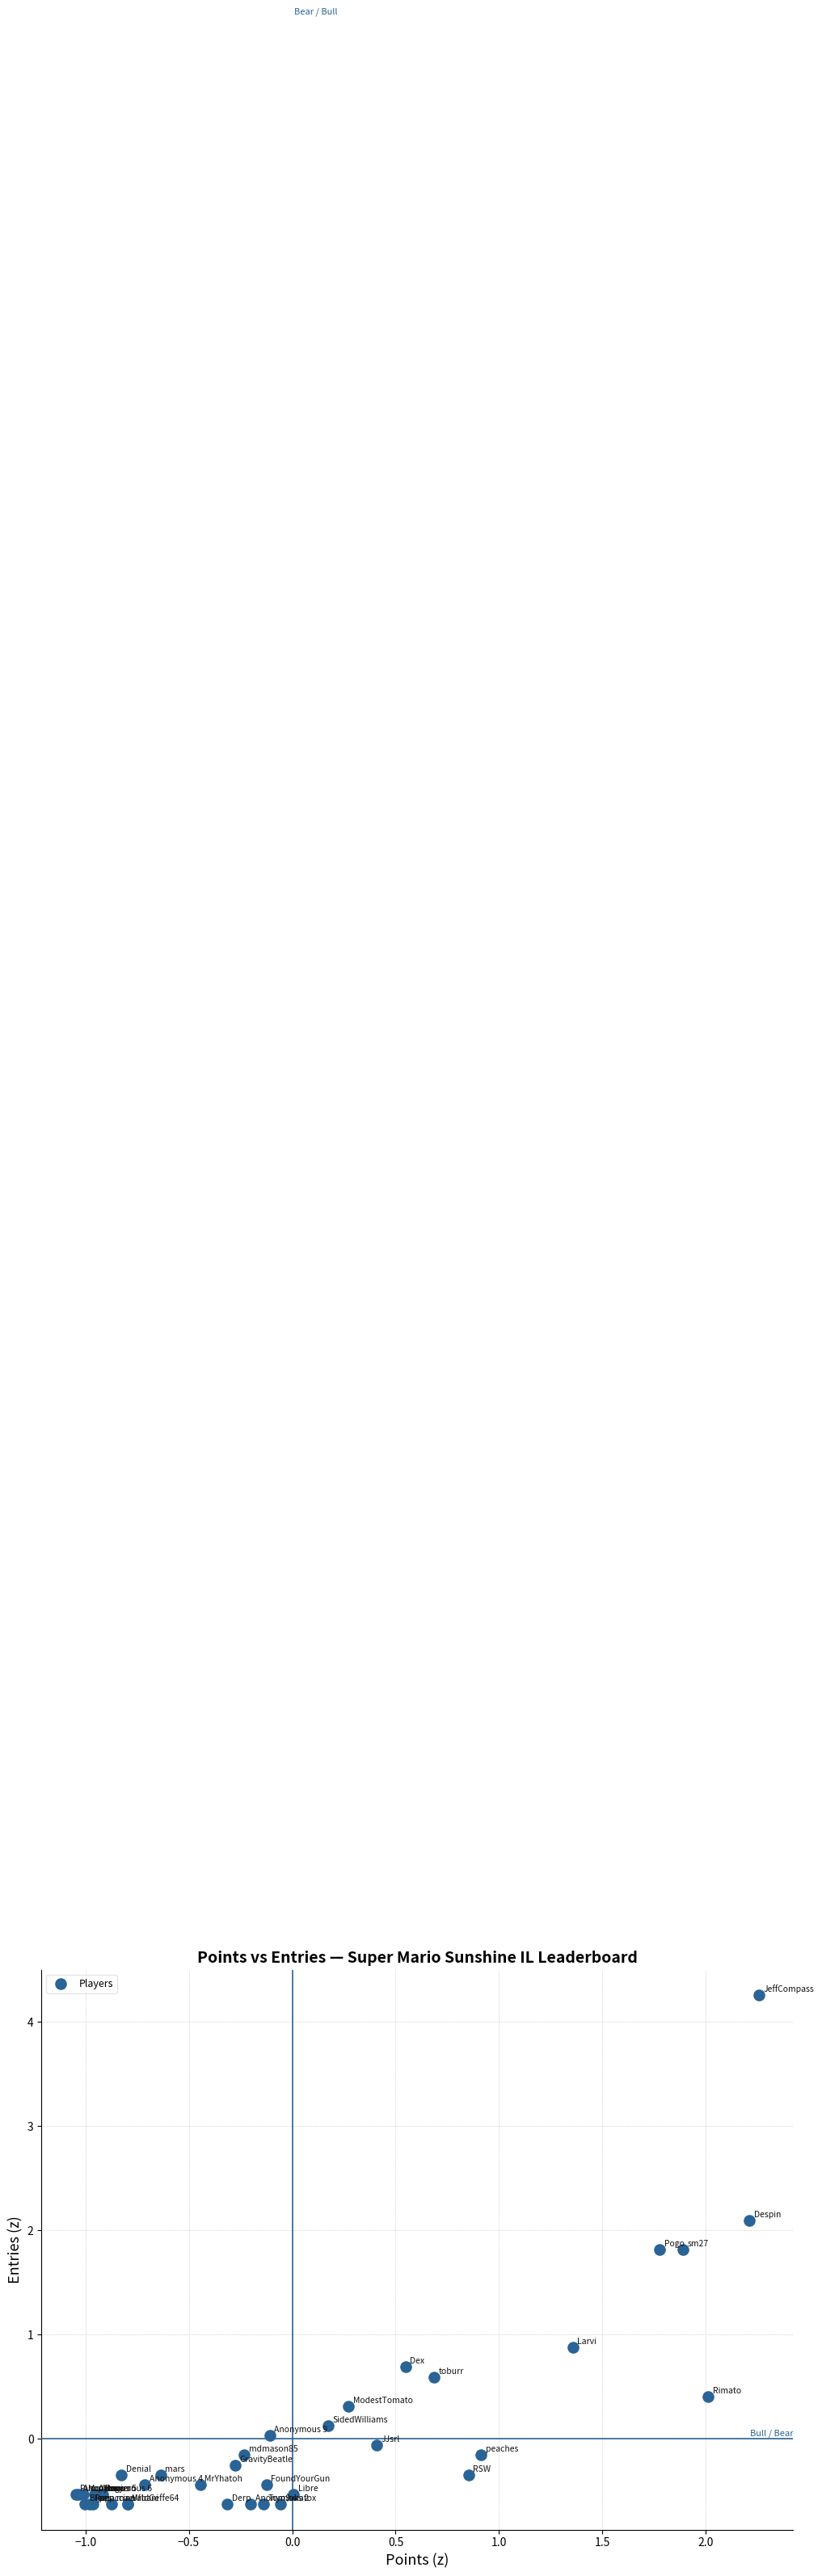

What Y value in the scatter plot is closest to 1?

0.9